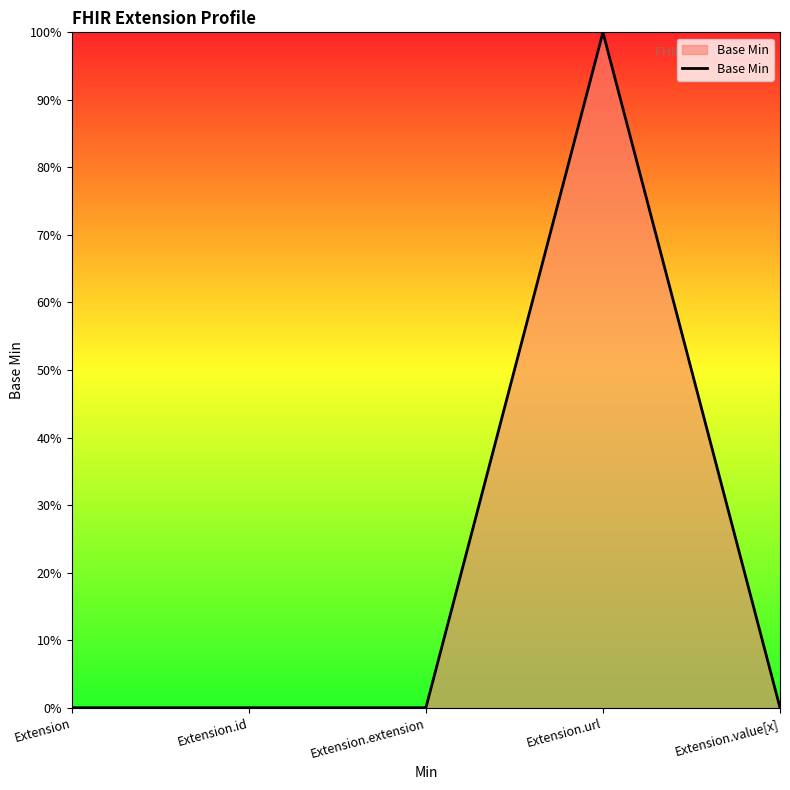

List the labels in order of value, smallest first.

Extension, Extension.id, Extension.extension, Extension.value[x], Extension.url